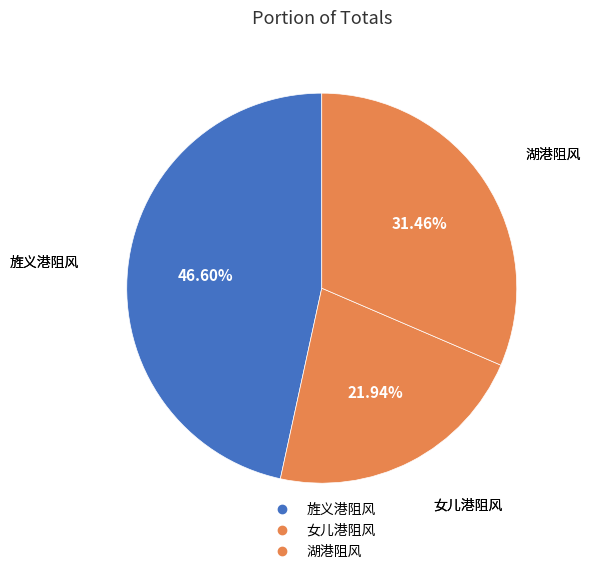

How many slices are in this pie chart?

3